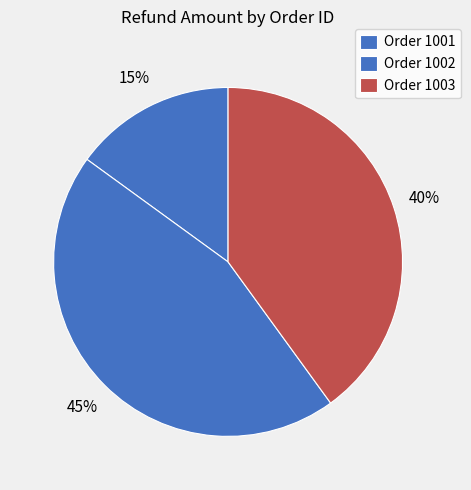

How many segments does this pie chart have?

3